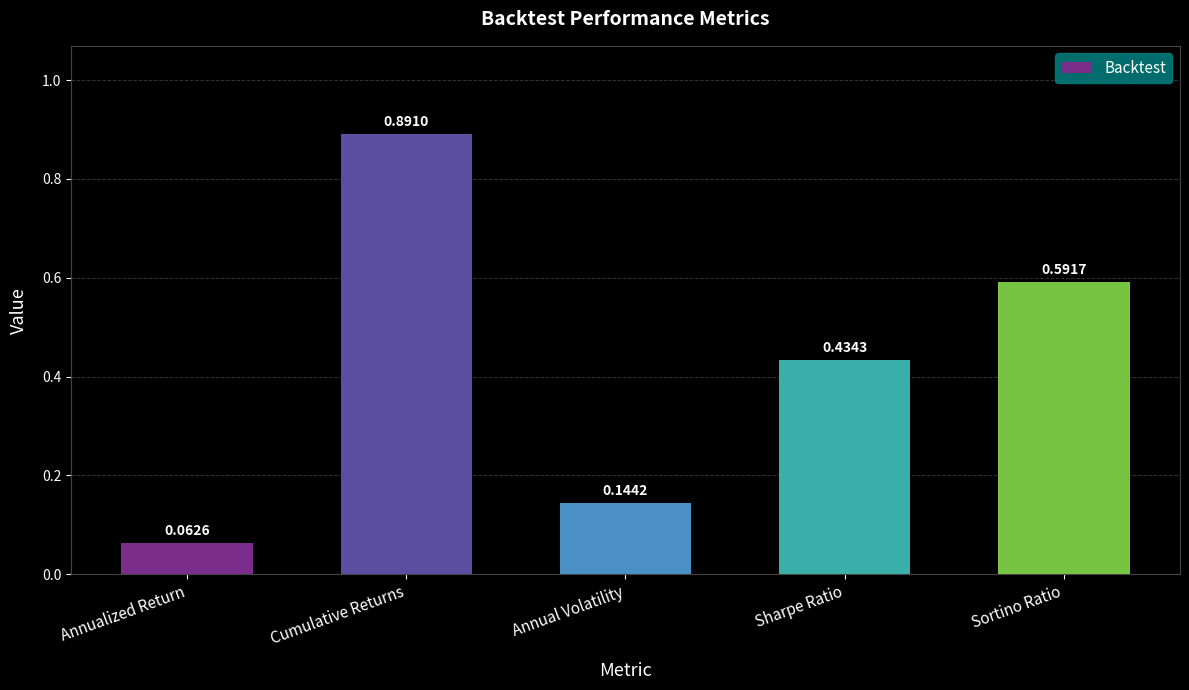

What is the difference between the maximum and minimum values?

0.8